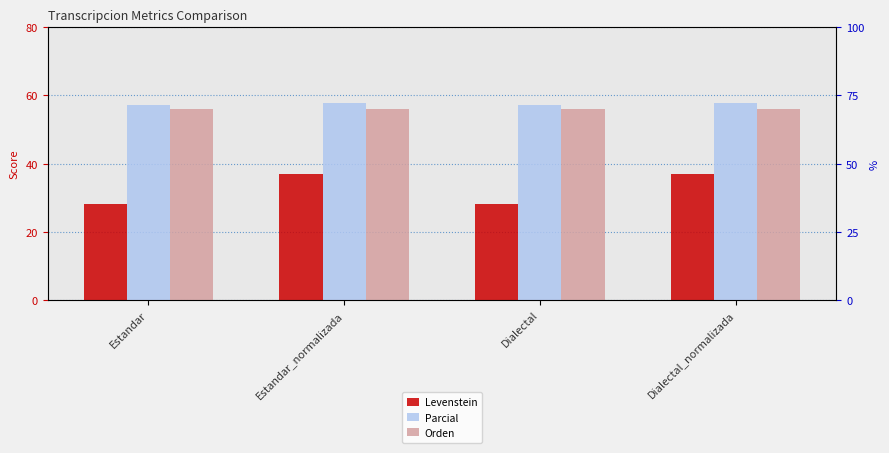

Which category has the lowest value in the Levenstein series?

Estandar